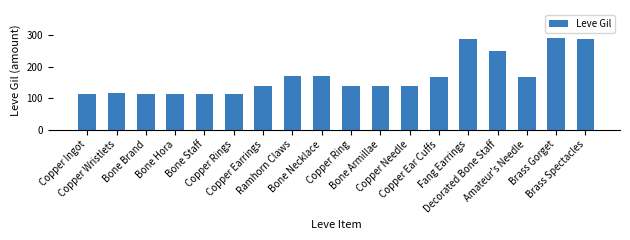

What is the smallest value displayed?

112